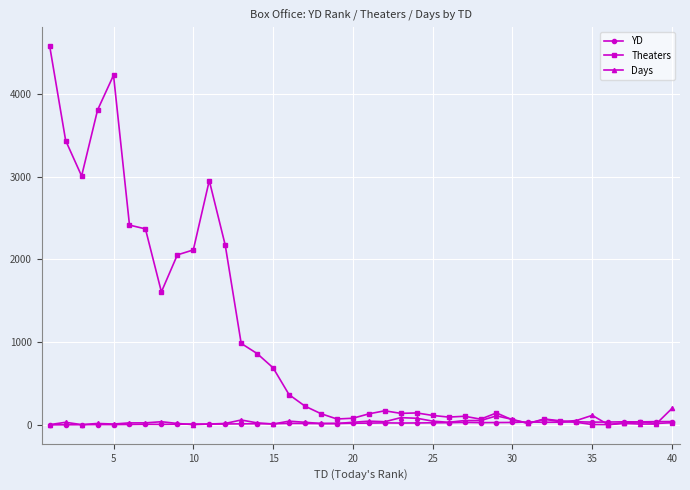

Which series has the widest spread of values?

Theaters